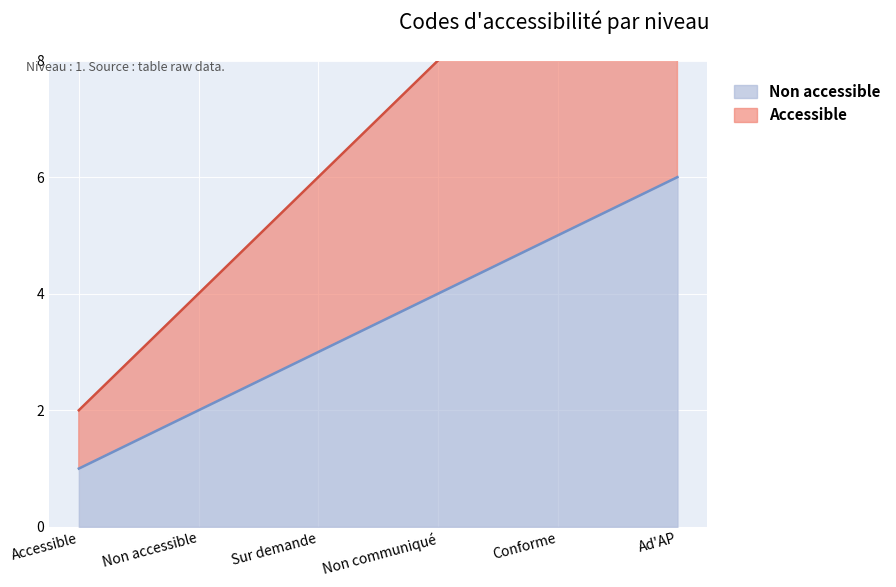

The Accessible series shows 4 at Non accessible. True or false?

False